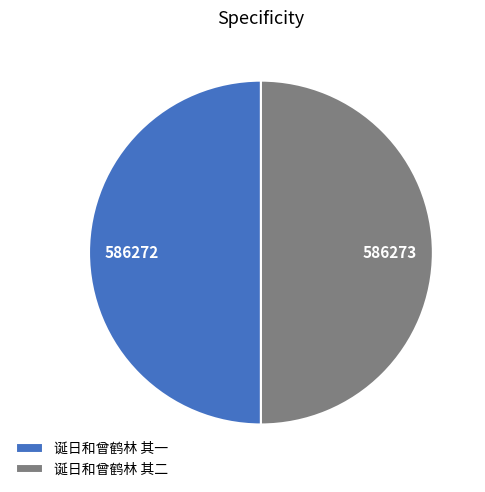

Count the number of slices in the pie.

2